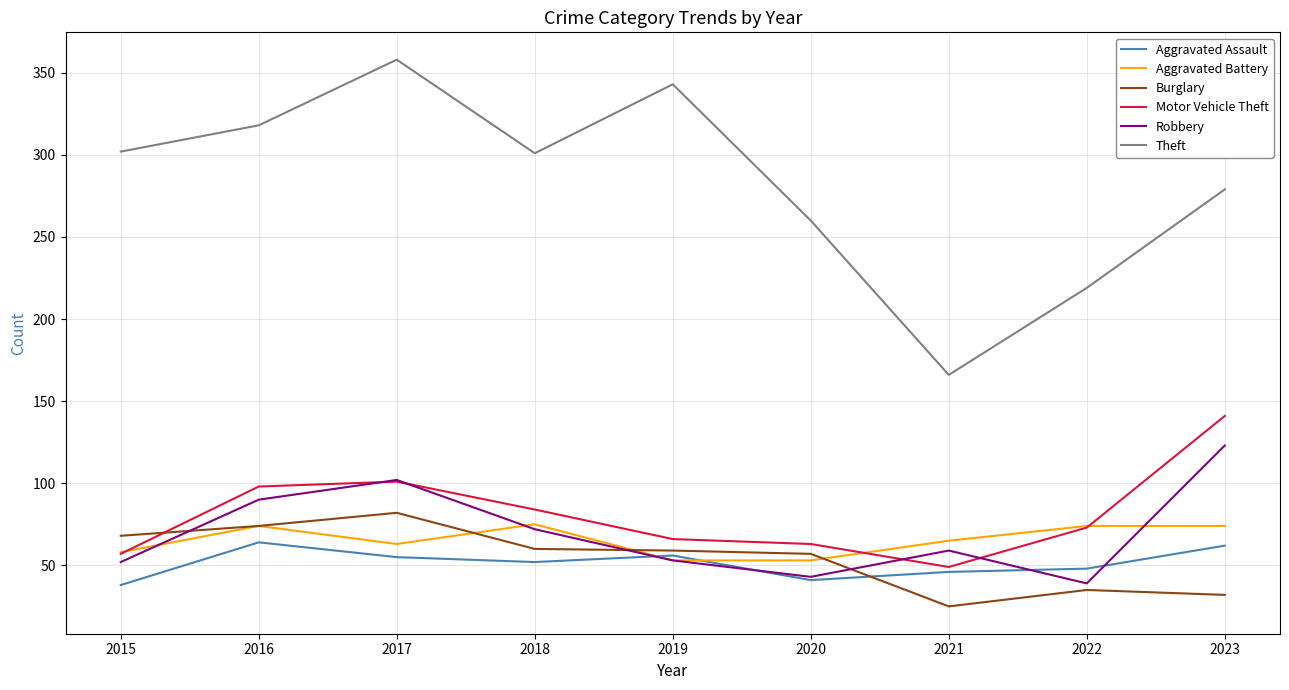

True or false: Aggravated Assault and Motor Vehicle Theft cross at least once.

False